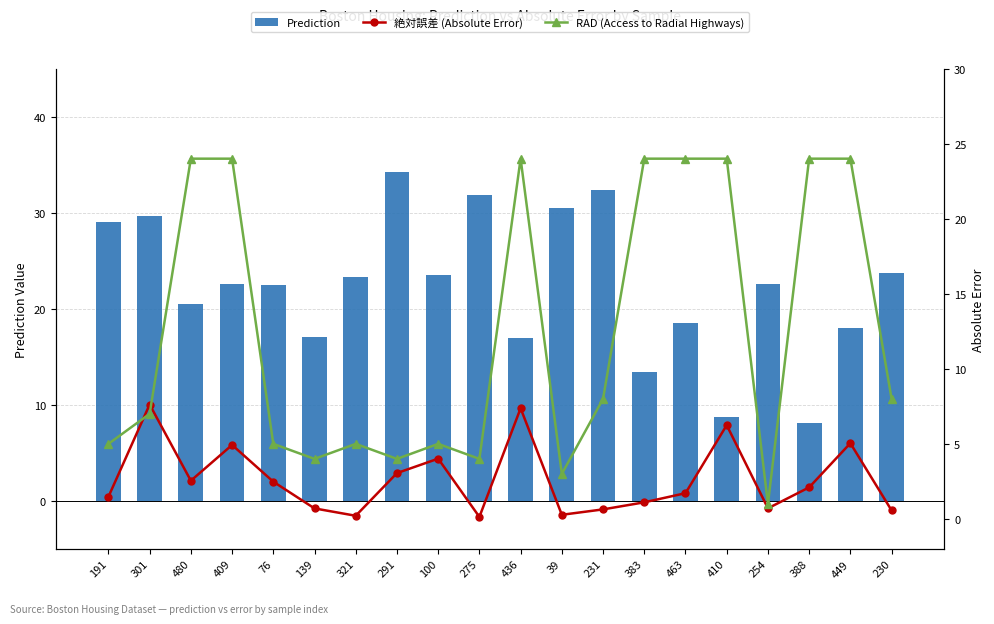

Does the chart contain stacked bars?

No